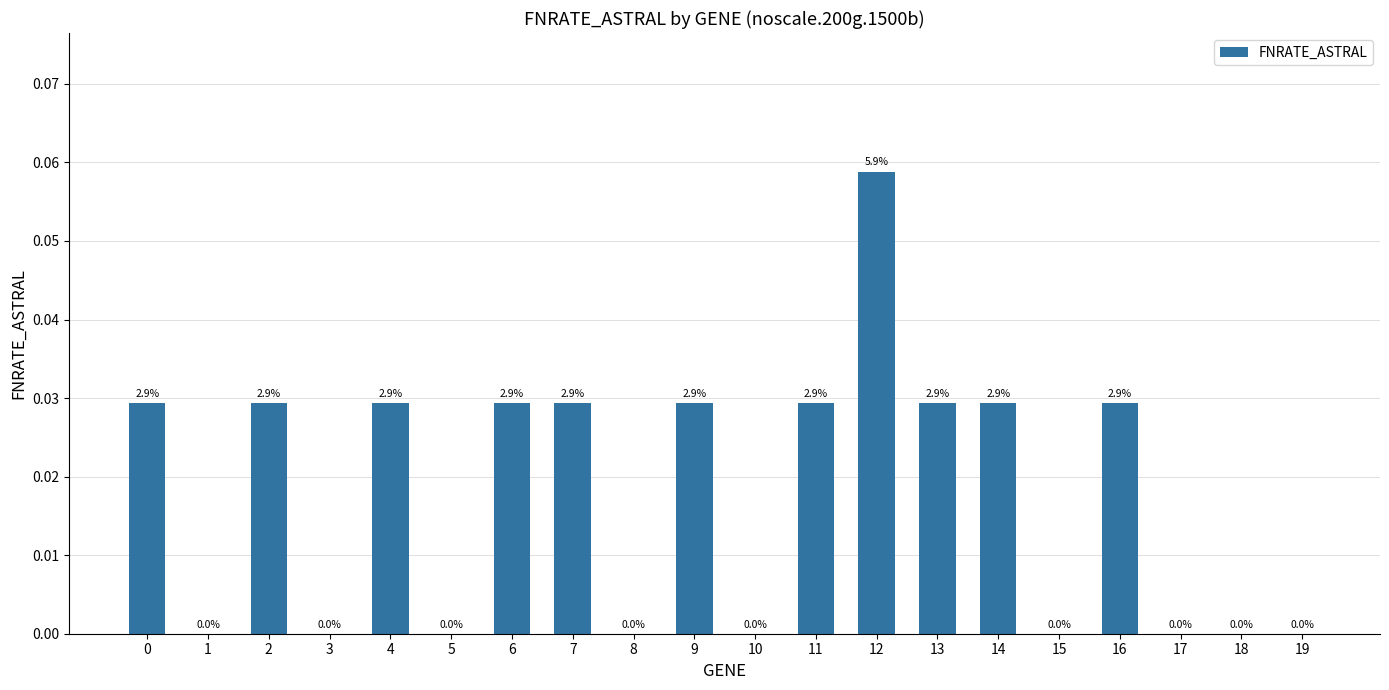

Reading left to right, extract all data points from this chart.

0=0.0	1=0.0	2=0.0	3=0.0	4=0.0	5=0.0	6=0.0	7=0.0	8=0.0	9=0.0	10=0.0	11=0.0	12=0.1	13=0.0	14=0.0	15=0.0	16=0.0	17=0.0	18=0.0	19=0.0